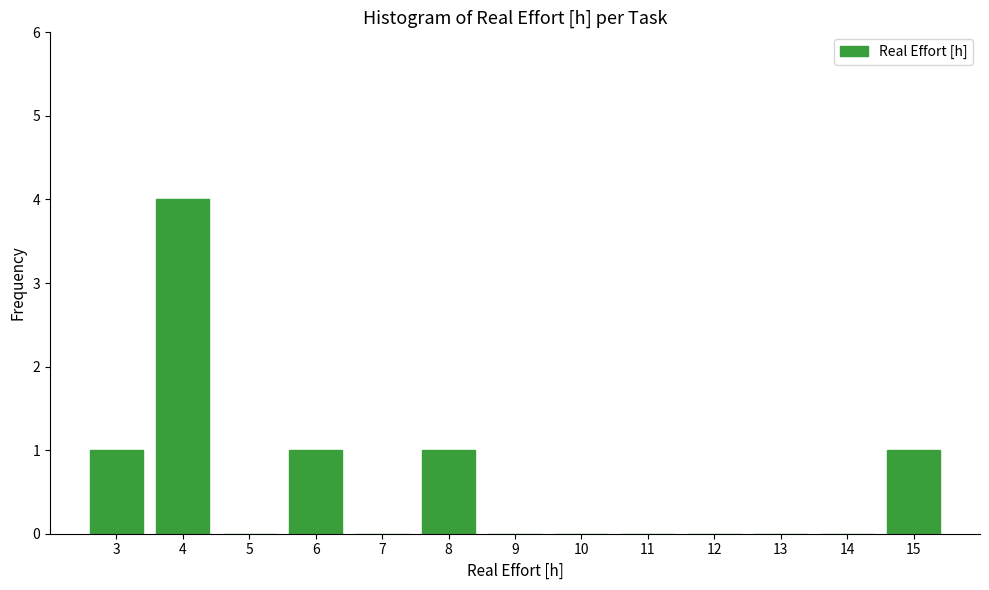

Reading right to left, list all the values displayed in this chart.

15=1	14=0	13=0	12=0	11=0	10=0	9=0	8=1	7=0	6=1	5=0	4=4	3=1